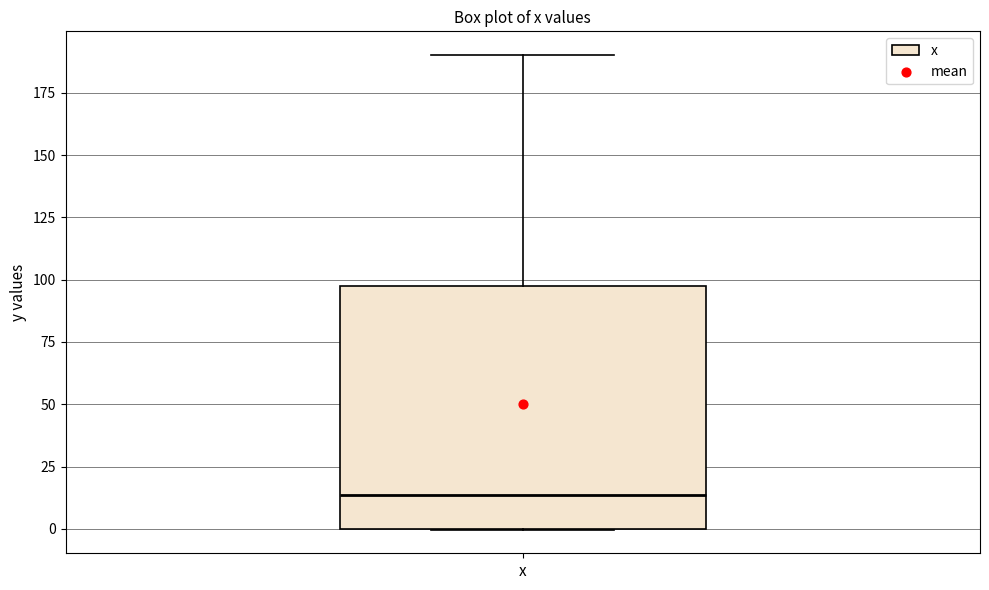

Where does the upper whisker of the box for x end on the y-axis? The values are not printed on the chart, so give them approximately, as read against the axis.

190